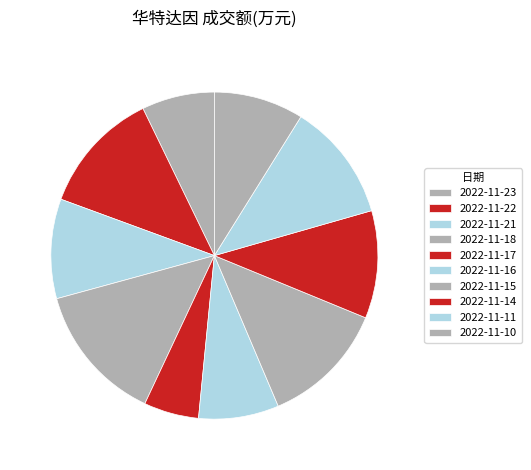

Is it true that 2022-11-15 is 12% of the pie?

True